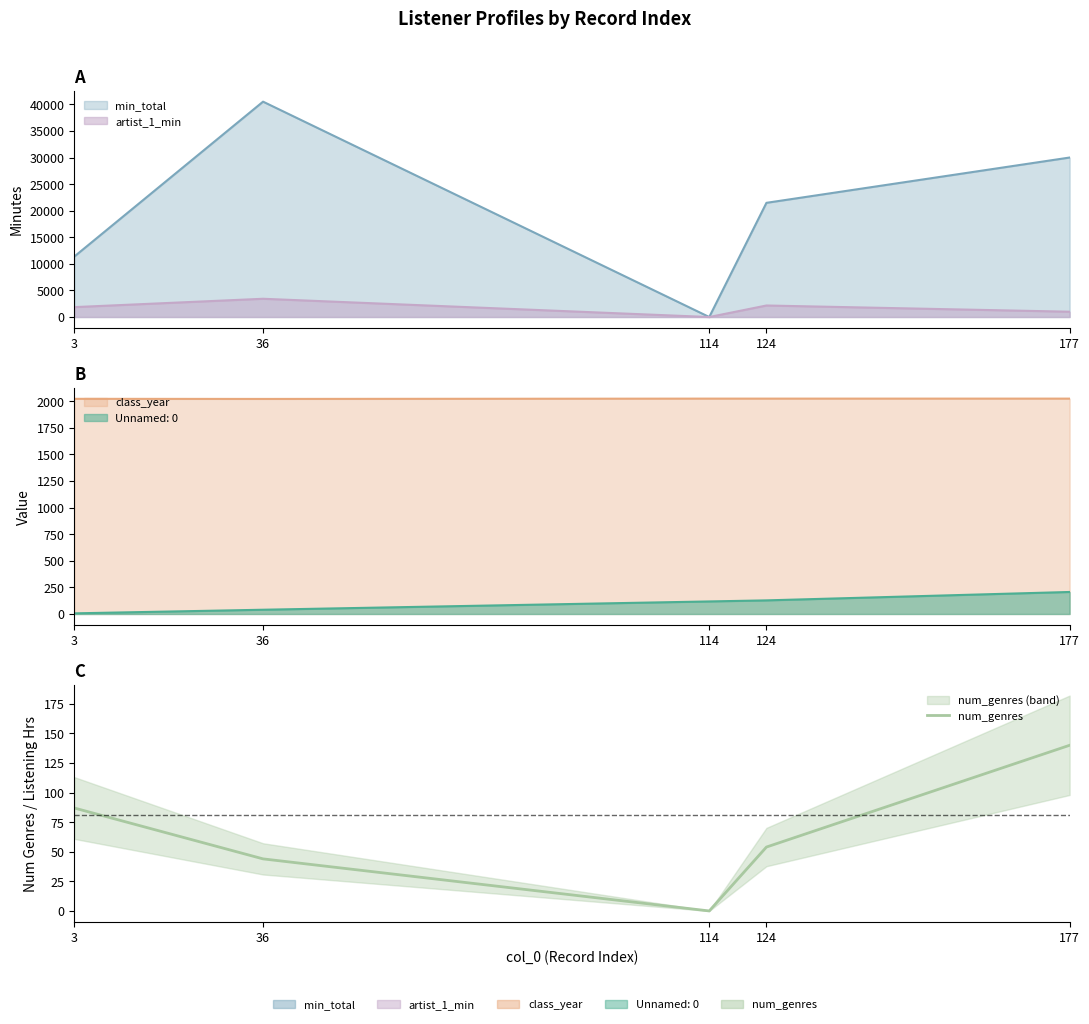

What is the difference between the values at 124 and 114?

54